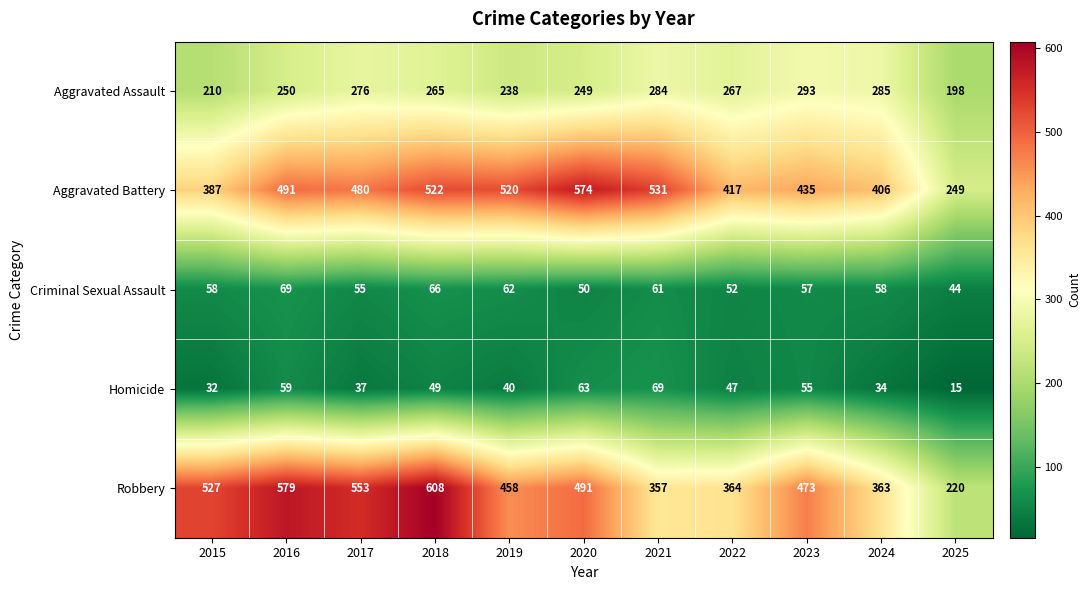

What is the difference between the Criminal Sexual Assault values at 2018 and 2015?

8